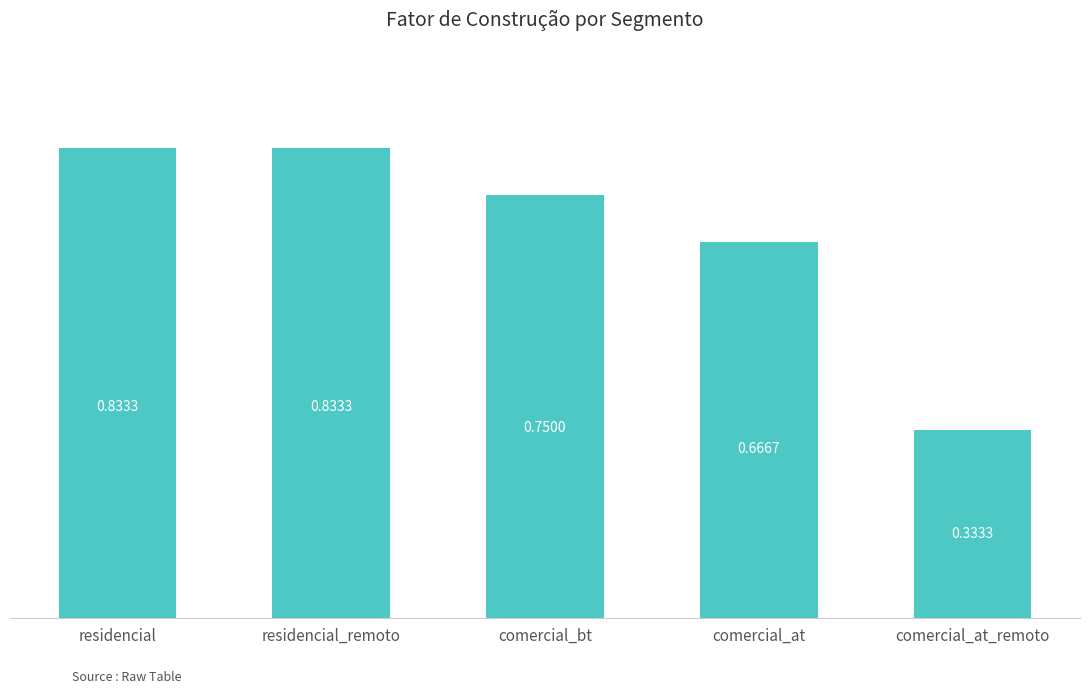

What is the sum of the values at comercial_at and residencial_remoto?

1.5